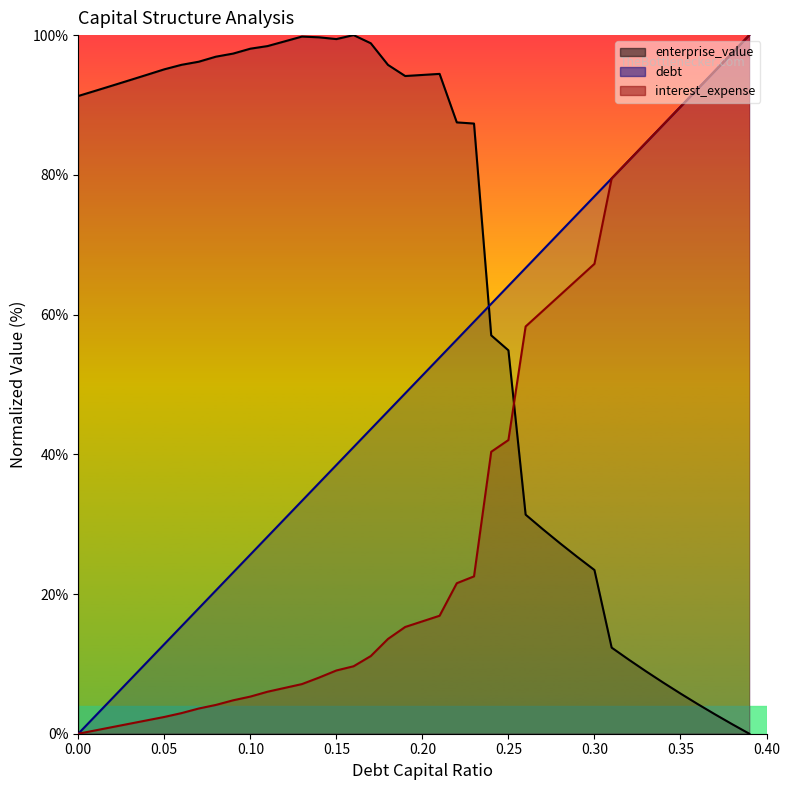

Rank the series at 0.05 from lowest to highest value.

interest_expense, debt_capital, enterprise_value